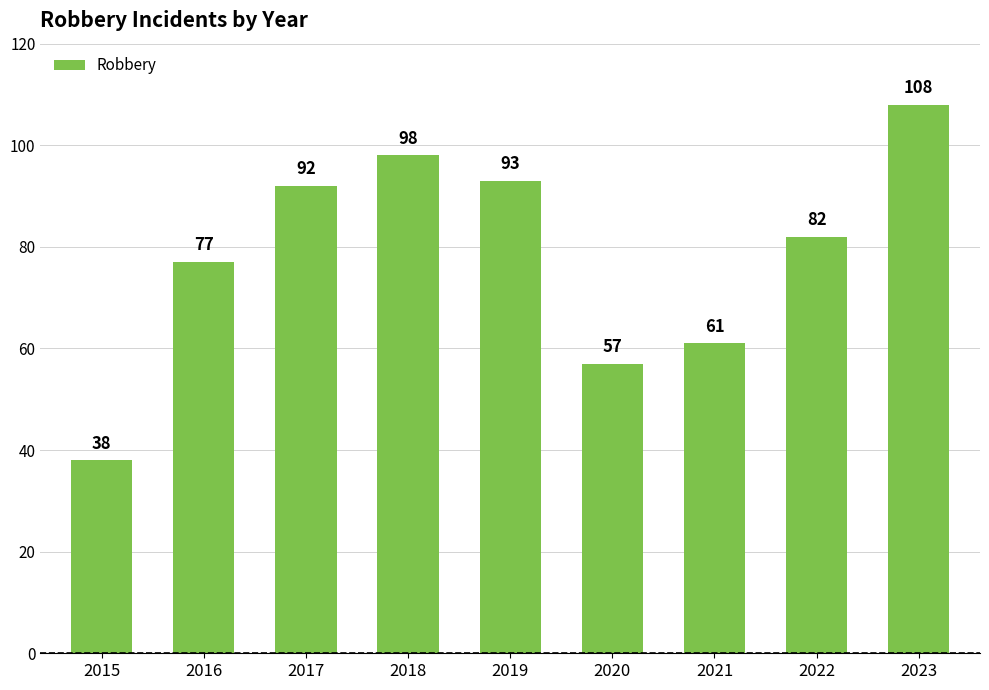

What is the sum of the values at 2019 and 2018?

191